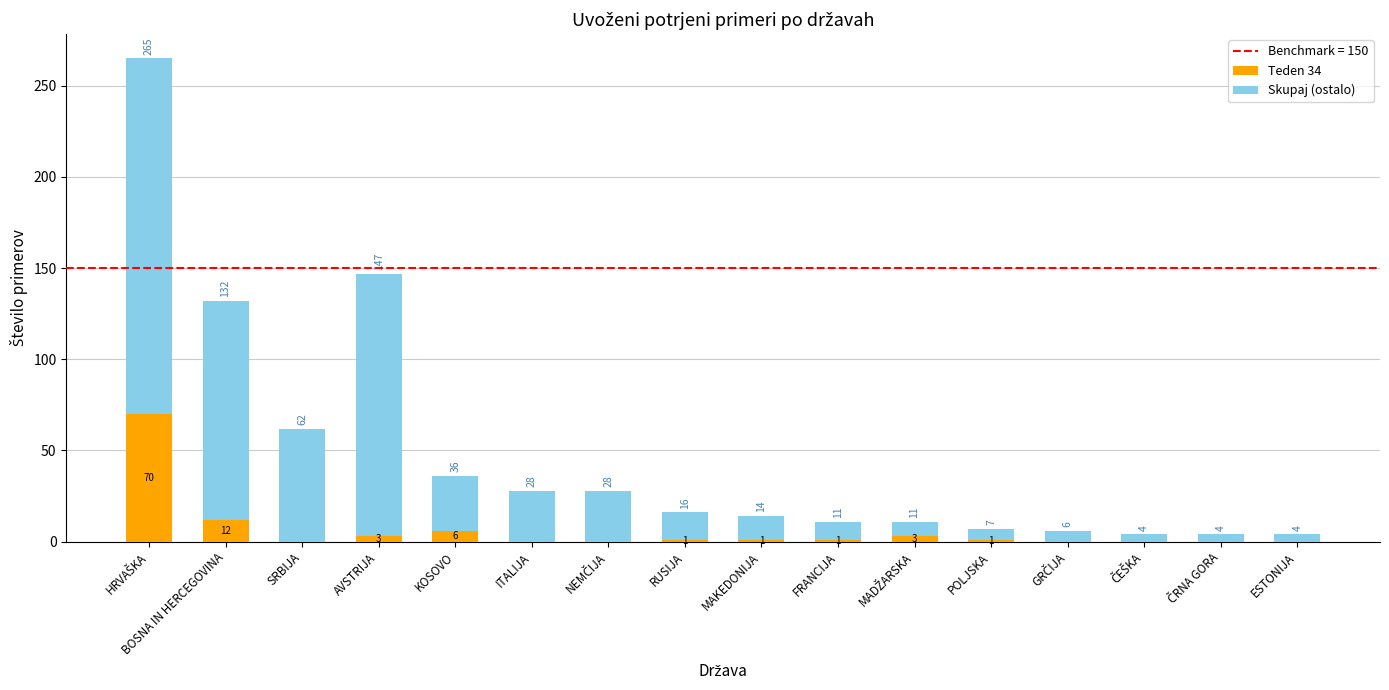

At which label is Teden 34 closest to 35?

BOSNA IN HERCEGOVINA